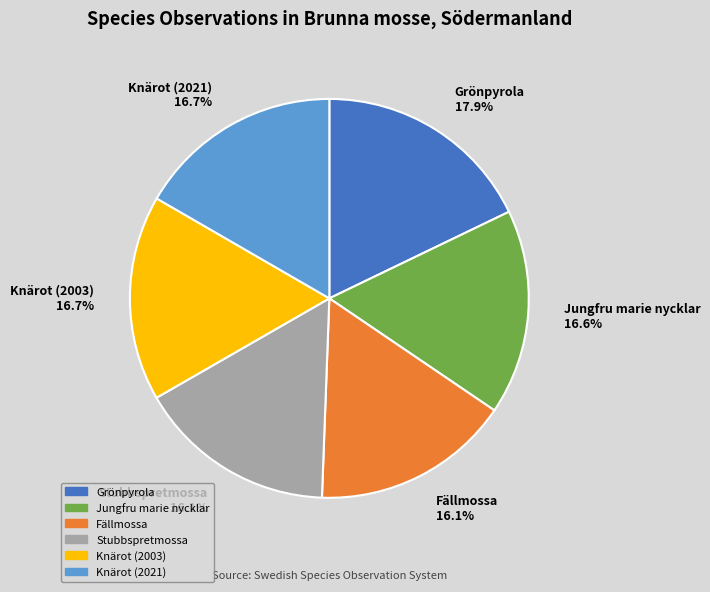

To the nearest percent, what is the difference between the Stubbspretmossa and Grönpyrola slice percentages?

2%